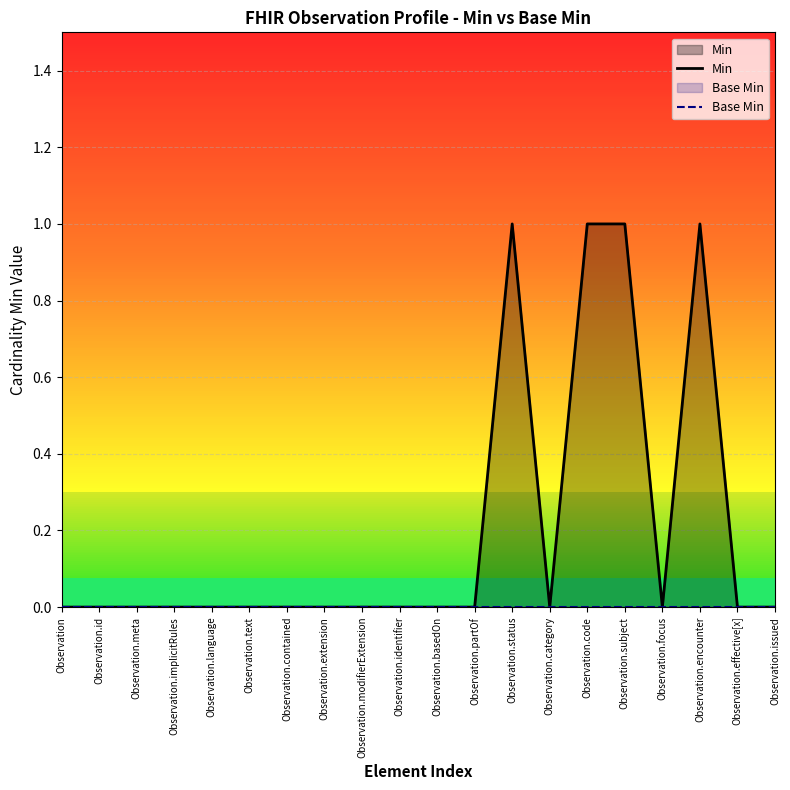

Does the chart have visible grid lines?

Yes